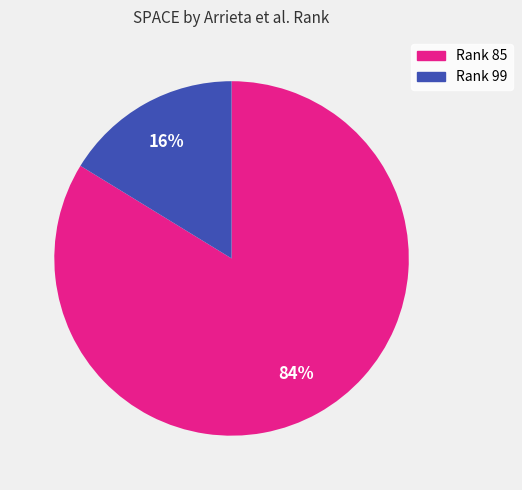

Does any single category account for the majority?

Yes